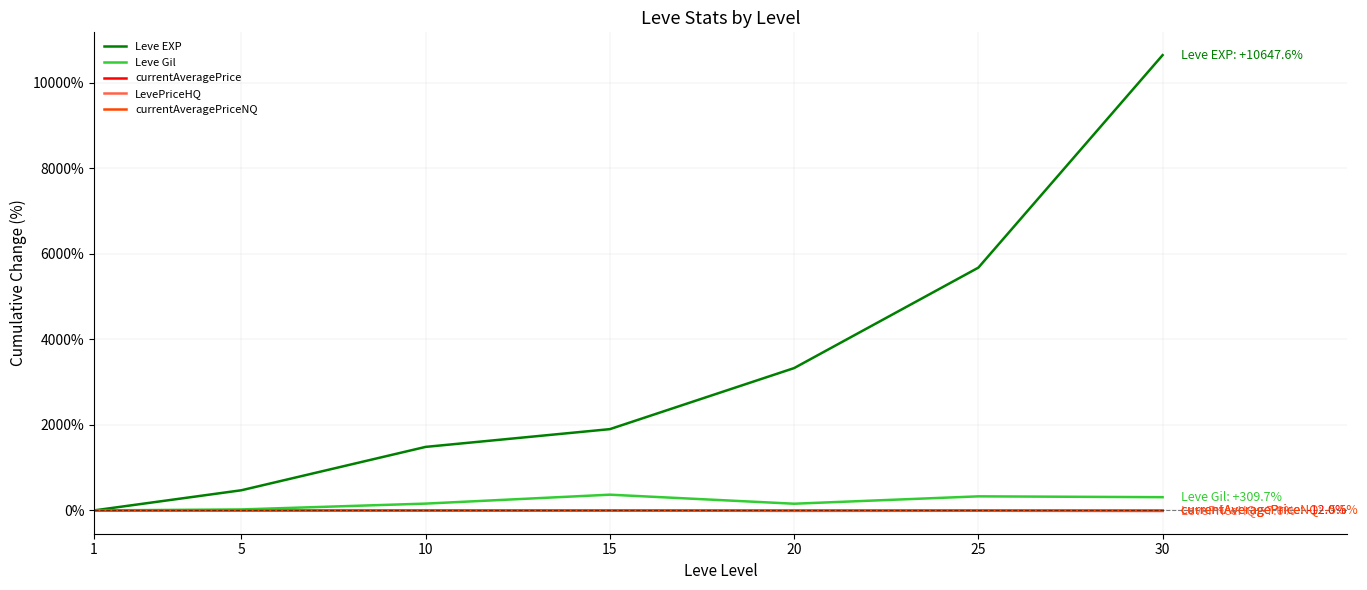

Which category has the highest value in the Leve EXP series?

30